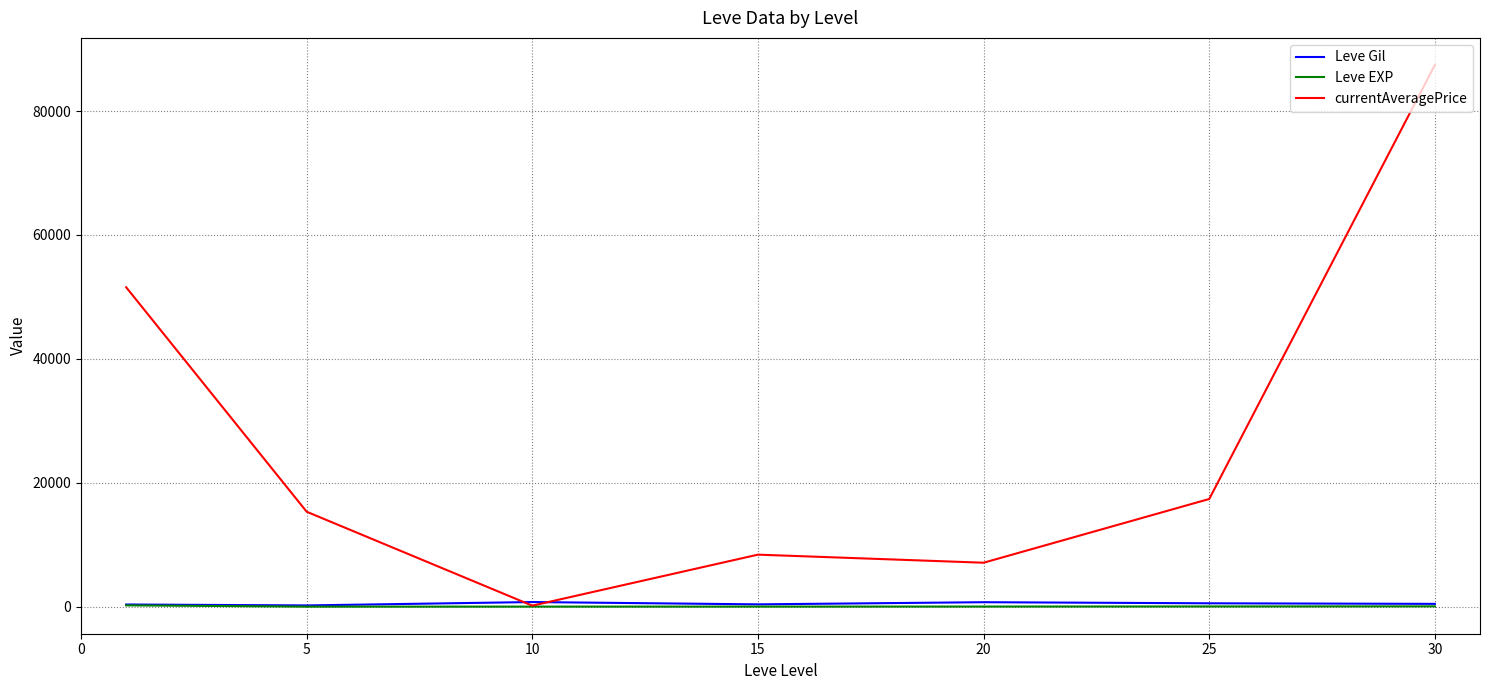

How many categories are shown in the chart?

7